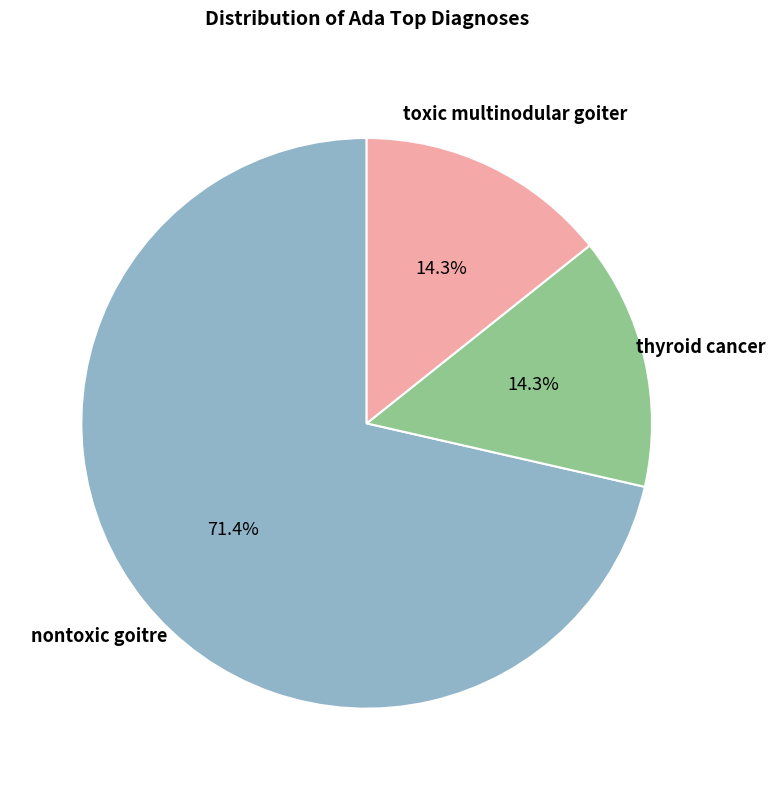

How much of the chart is everything except thyroid cancer?

85.7%